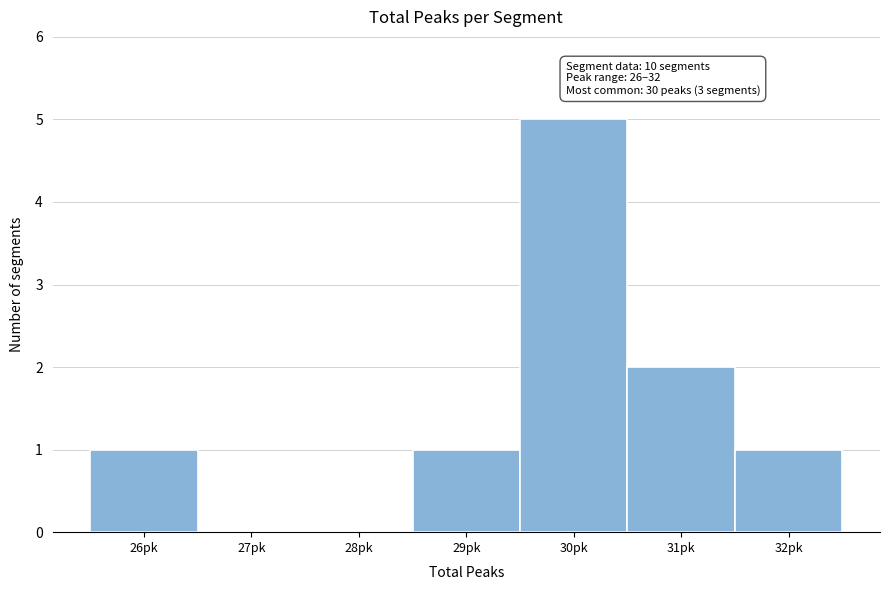

Over which range of the x-axis is the bar tallest?

29.5 to 30.5